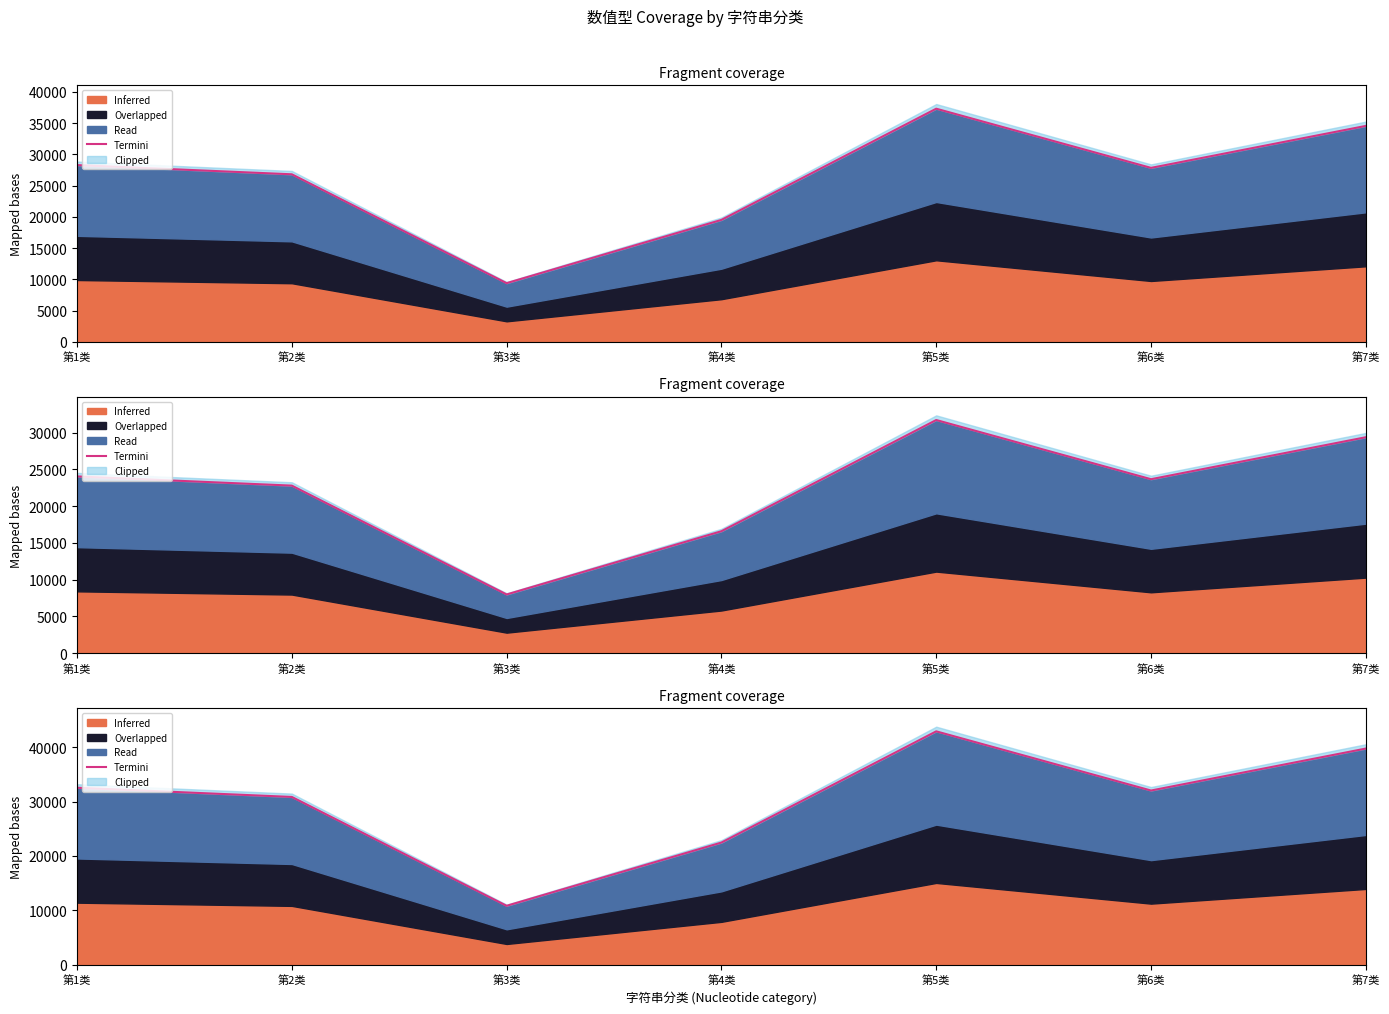

Where is the first local minimum?

第3类